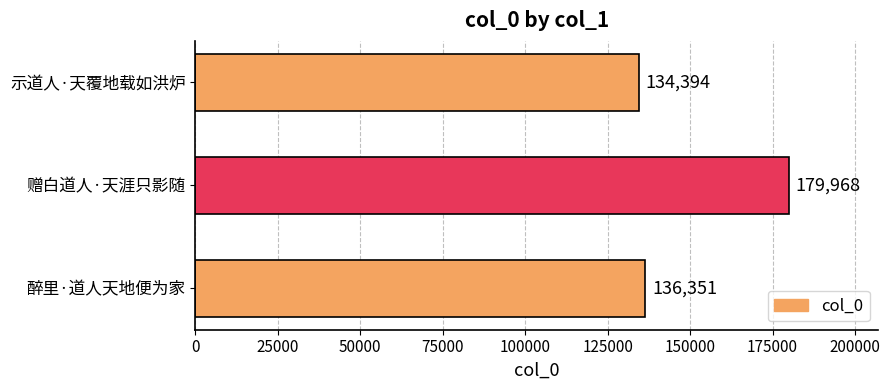

Reading top to bottom, transcribe all the data shown in this chart.

示道人·天覆地载如洪炉=134394	赠白道人·天涯只影随=179968	醉里·道人天地便为家=136351